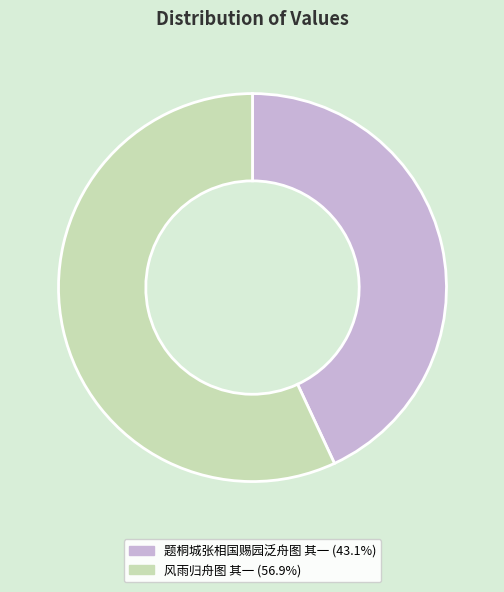

Between 风雨归舟图 其一 and 题桐城张相国赐园泛舟图 其一, which is larger?

风雨归舟图 其一